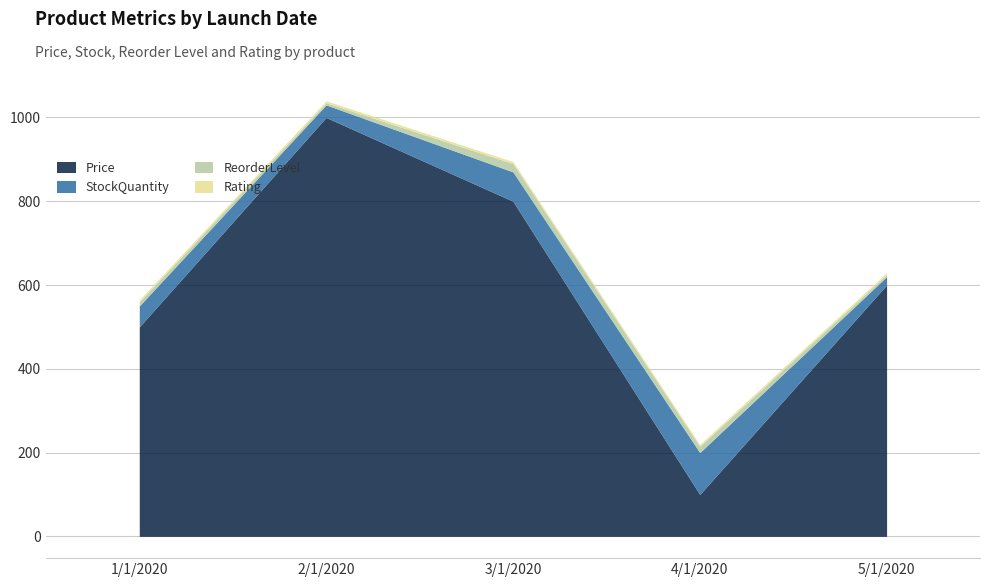

Is the value of ReorderLevel at 4/1/2020 greater than the value of StockQuantity at 1/1/2020?

No